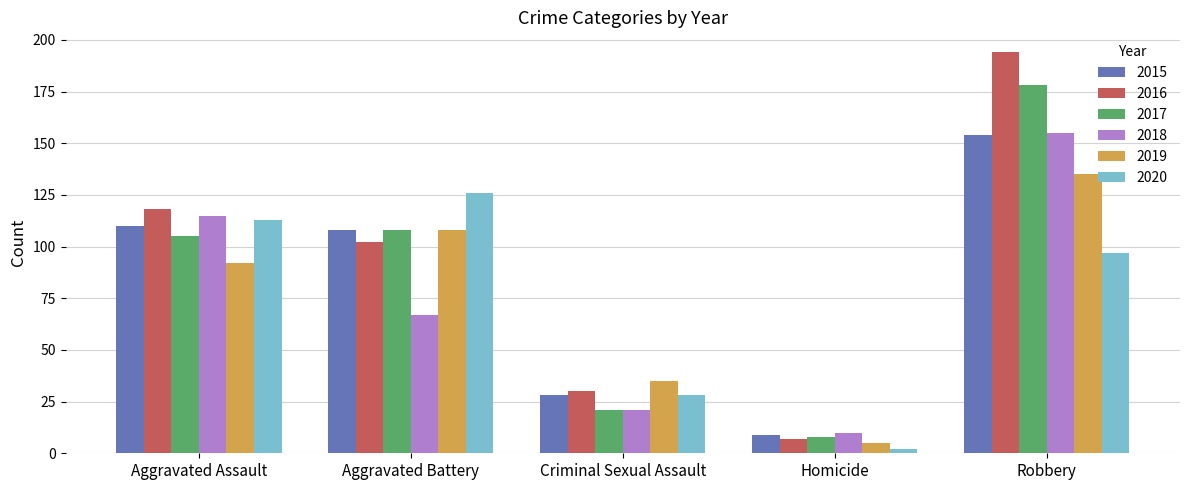

How many 2020 values are between 28 and 113?

3